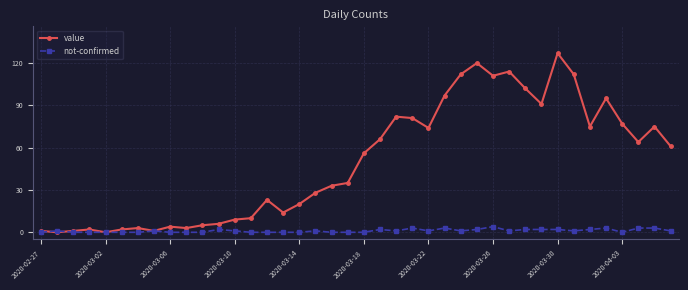

Which series has the largest total across all categories?

value